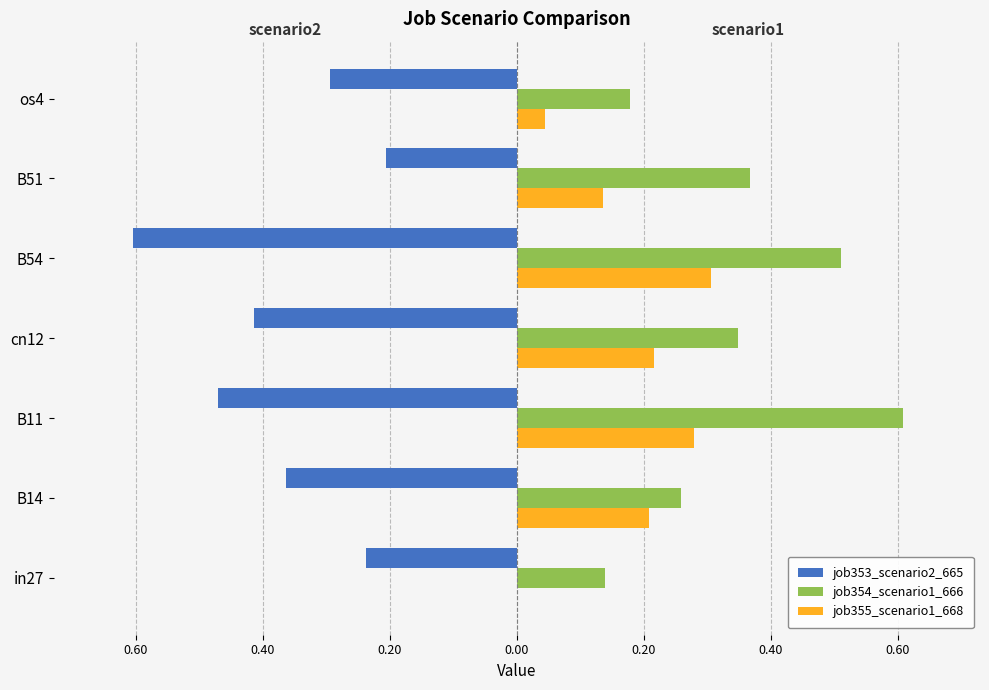

Reading right to left, transcribe all the data shown in this chart.

job353_scenario2_665: -0.3	-0.2	-0.6	-0.4	-0.5	-0.4	-0.2
job354_scenario1_666: 0.2	0.4	0.5	0.3	0.6	0.3	0.1
job355_scenario1_668: 0.0	0.1	0.3	0.2	0.3	0.2	0.0